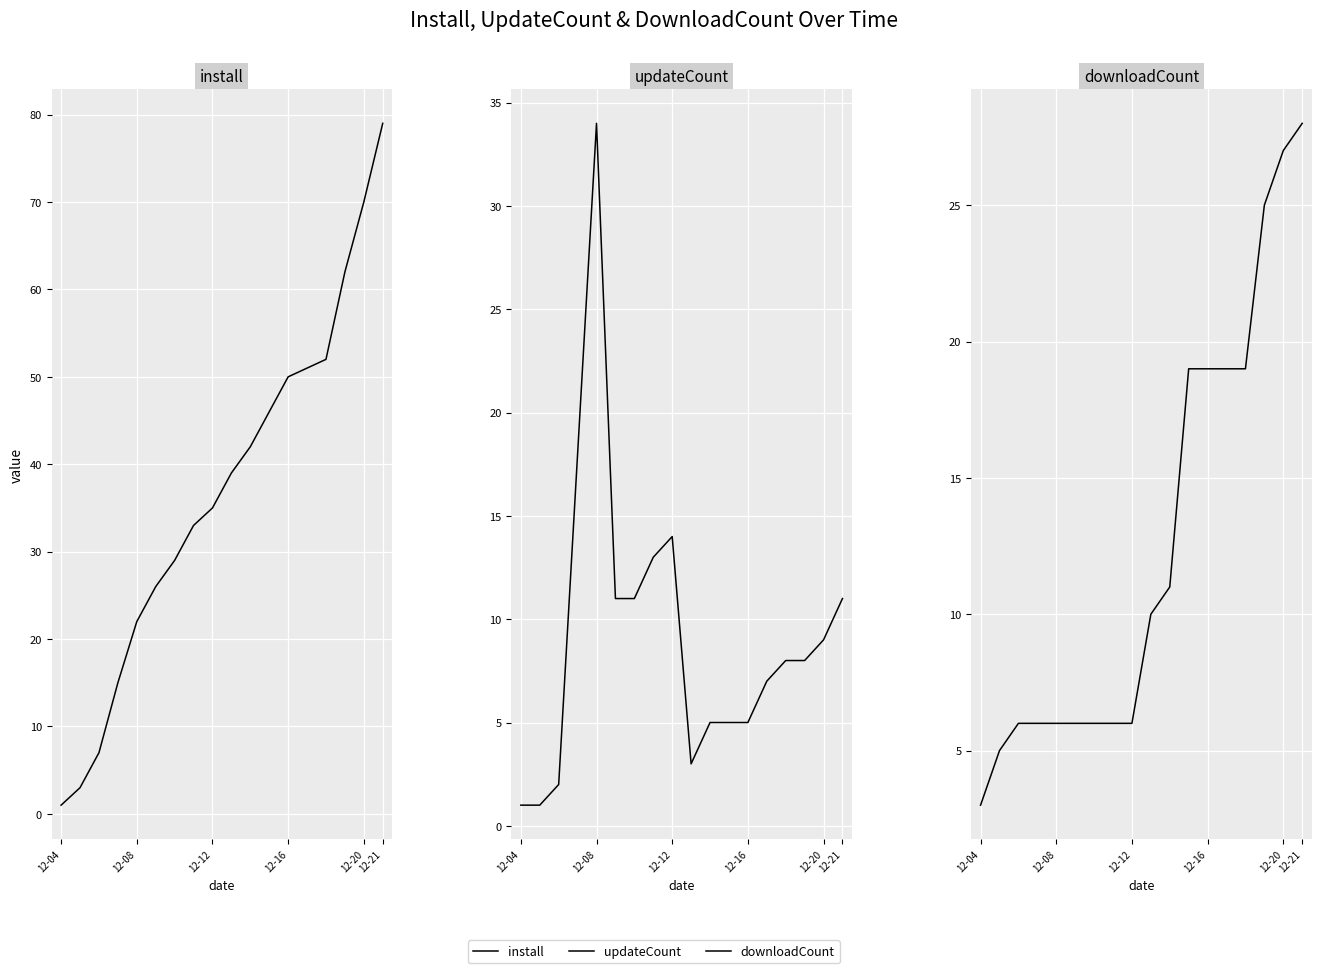

What is the minimum value for install?

1